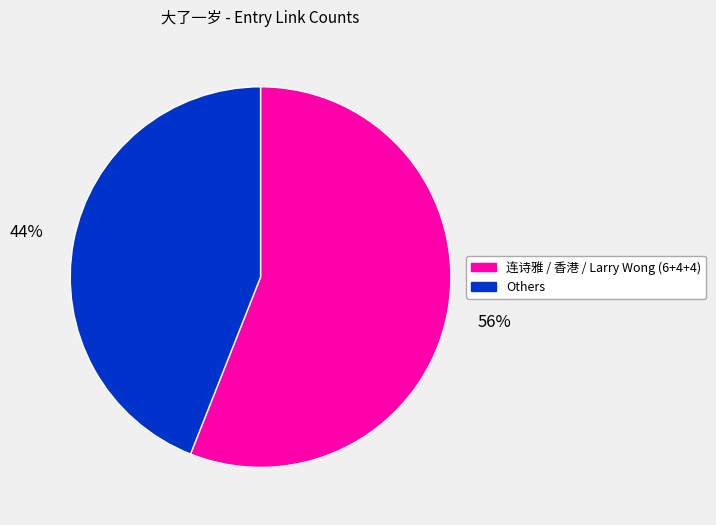

Rank the categories by value from lowest to highest.

Others, 连诗雅 / 香港 / Larry Wong (6+4+4)